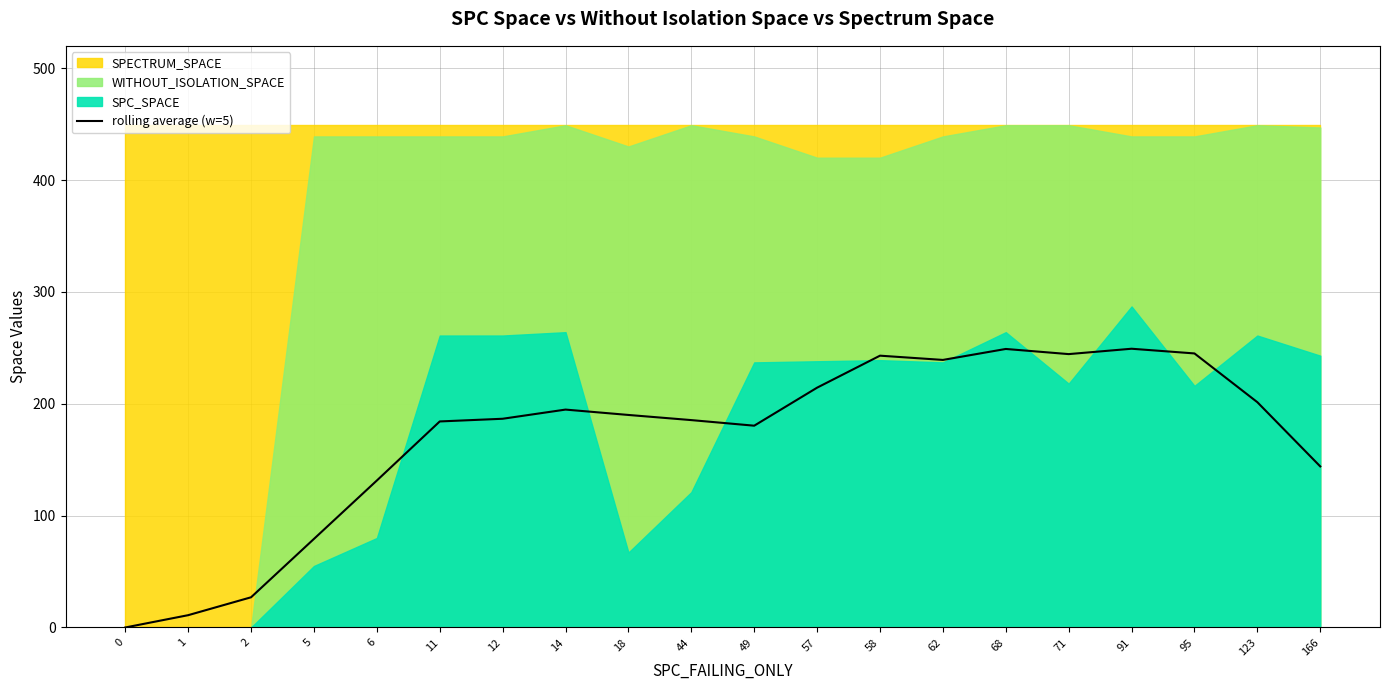

Is it true that the value at 166 is 144.0?

True